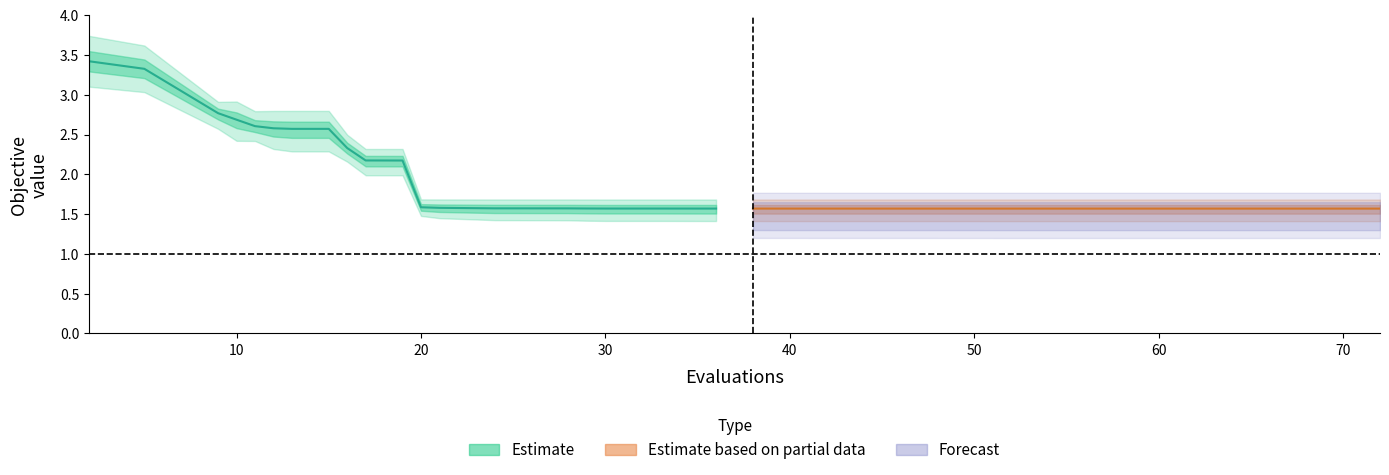

How many worst values are between 1 and 2?

29